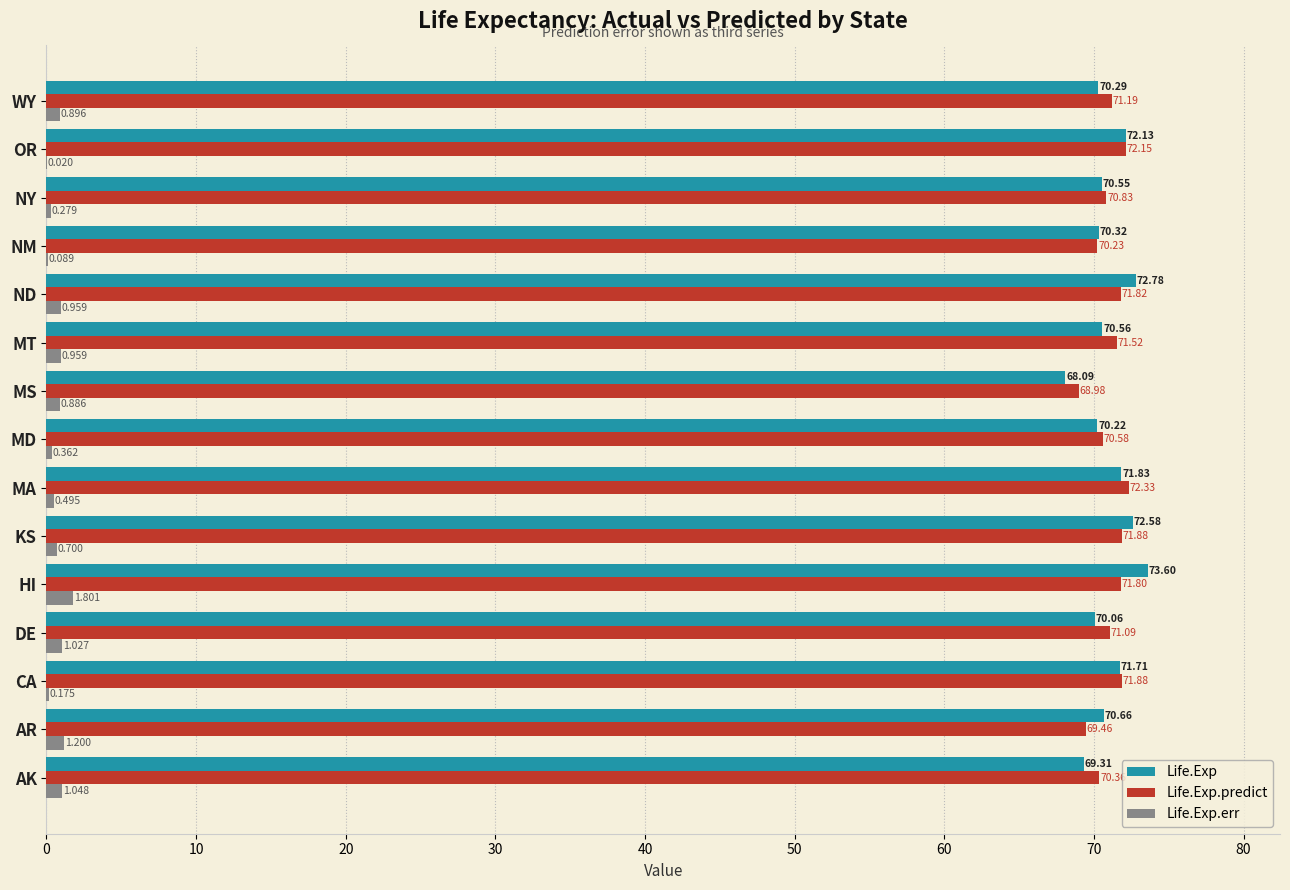

Which category has the highest value in the Life.Exp series?

HI